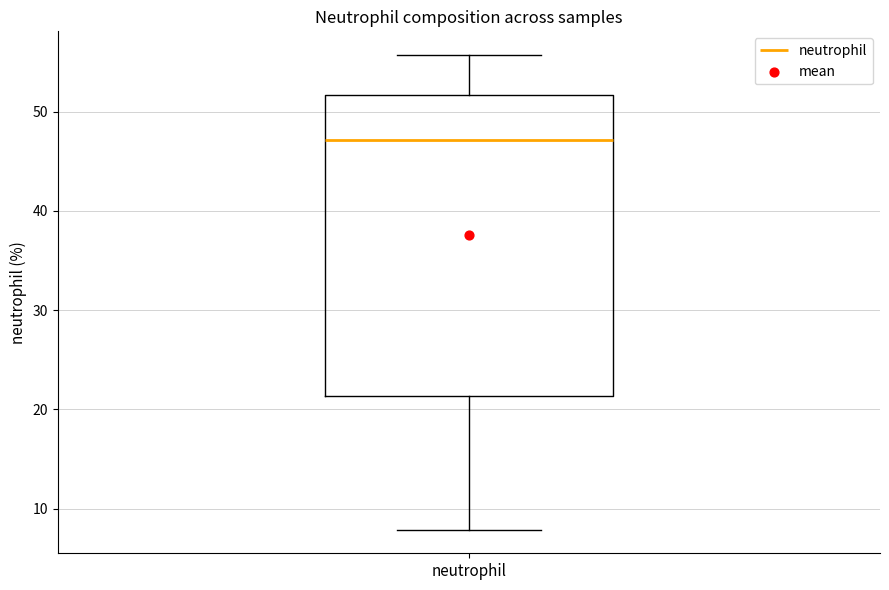

Where does the upper whisker of the box for neutrophil end on the y-axis? The values are not printed on the chart, so give them approximately, as read against the axis.

56